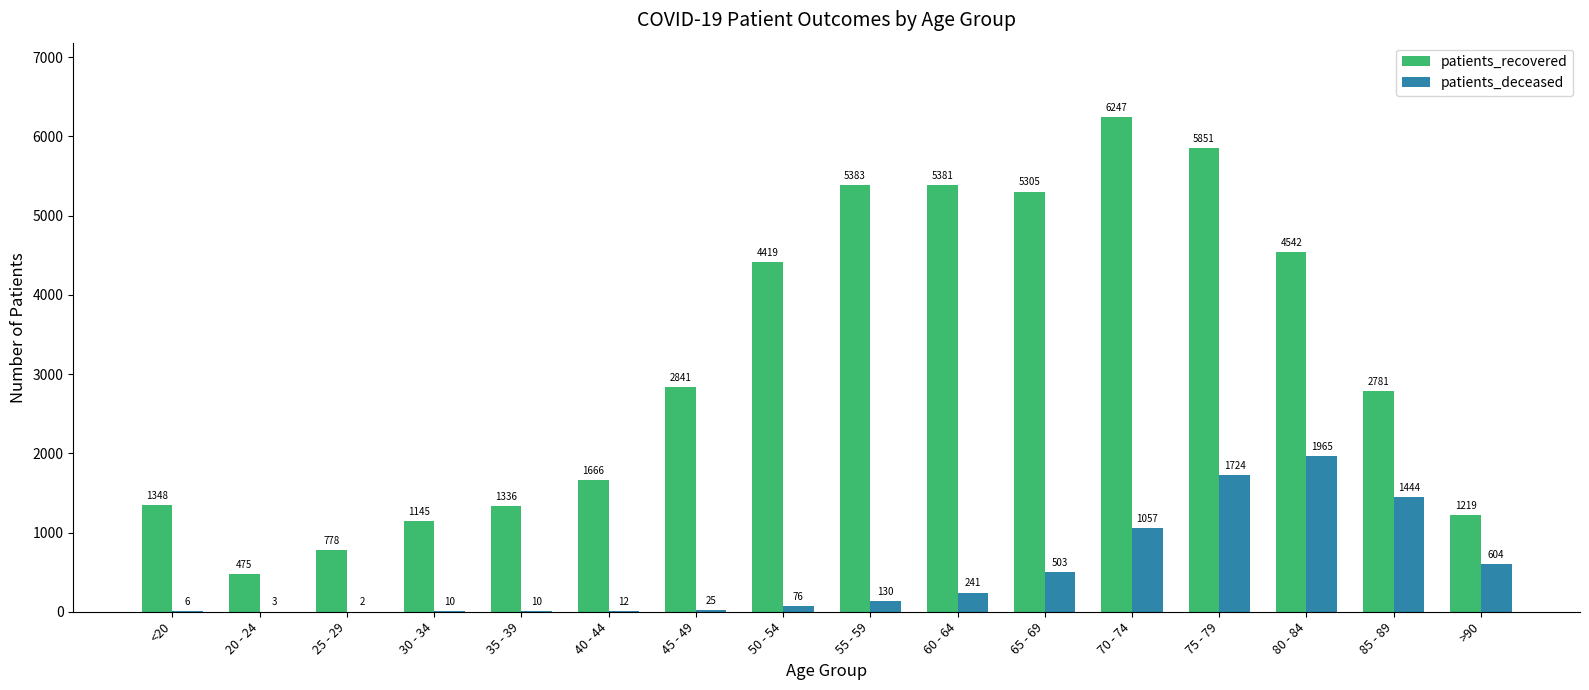

How many categories are shown in the chart?

16